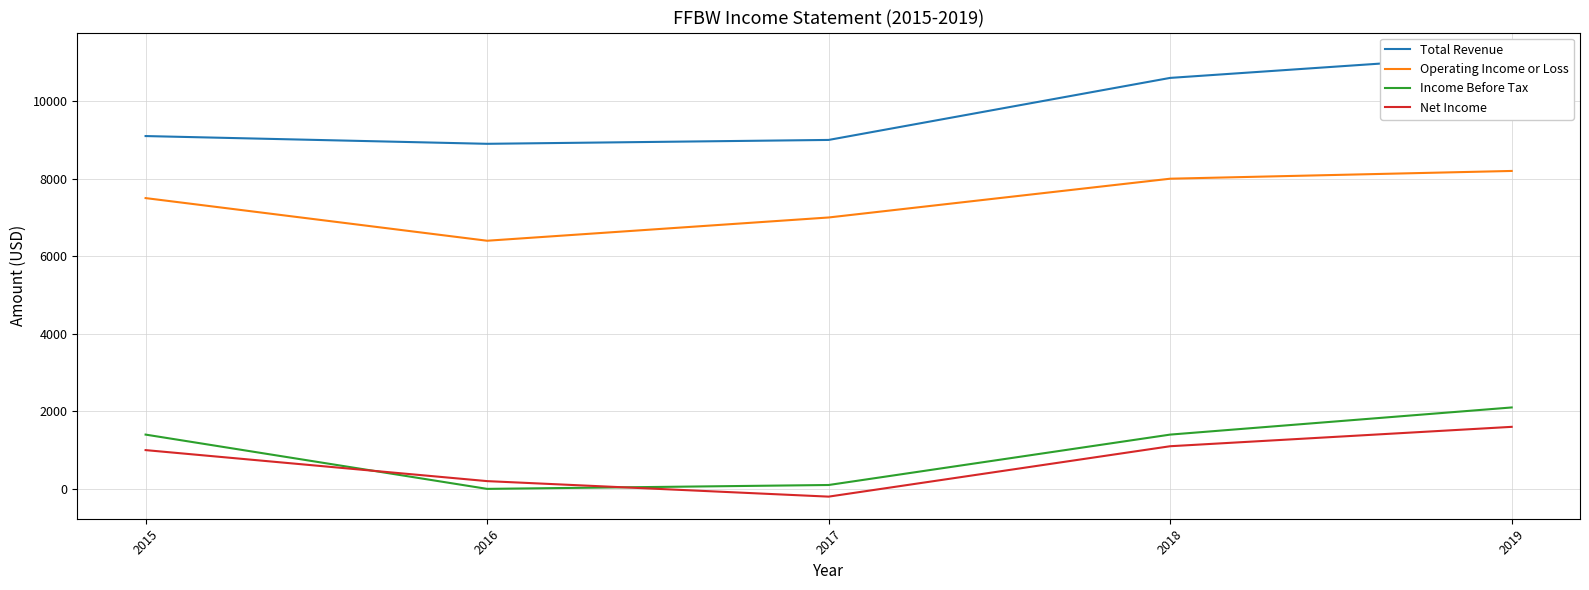

Is this an area chart (filled region under the line)?

No